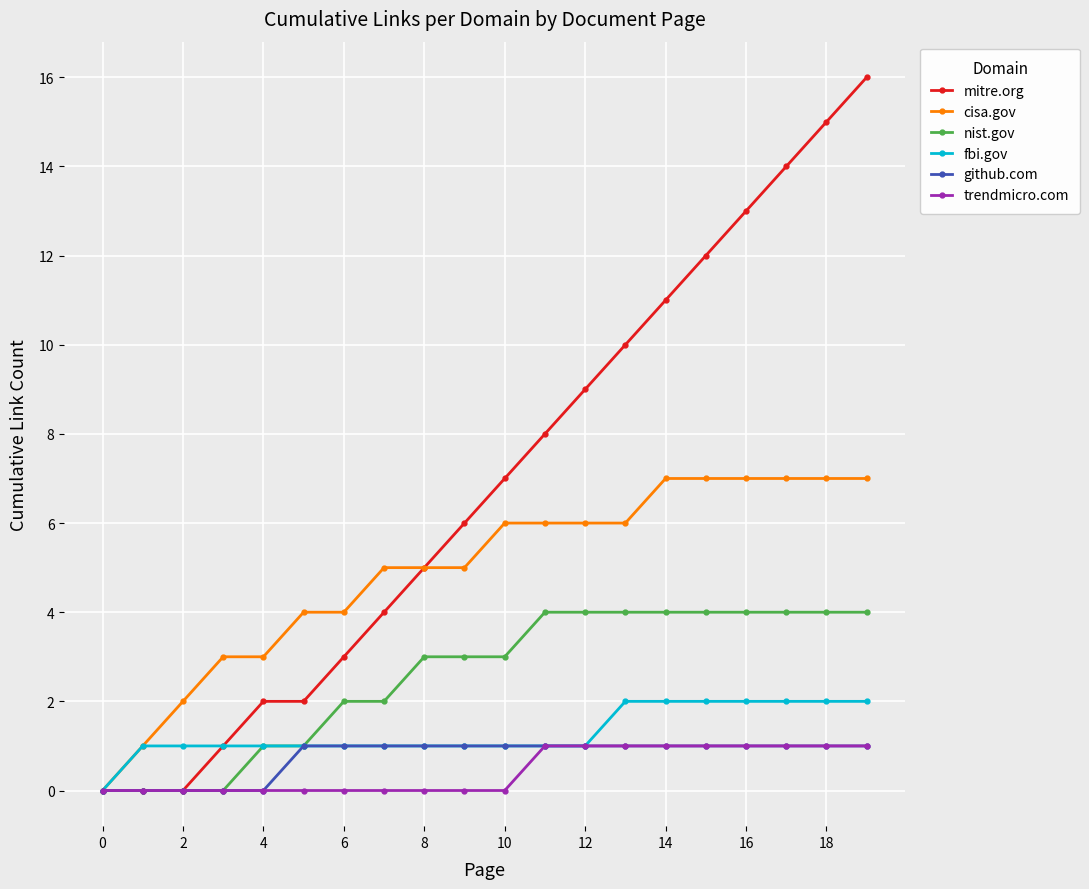

What is the highest value of the nist.gov series?

4